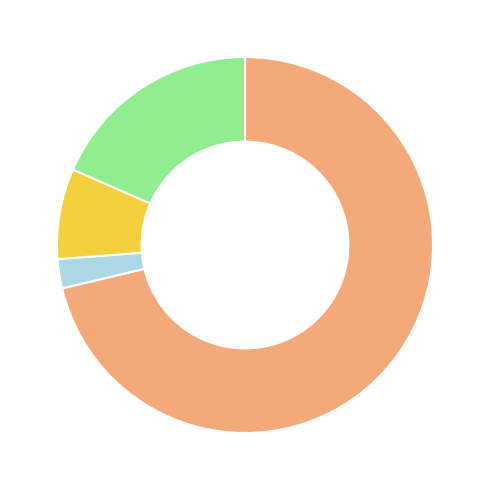

Does any single category account for the majority?

Yes